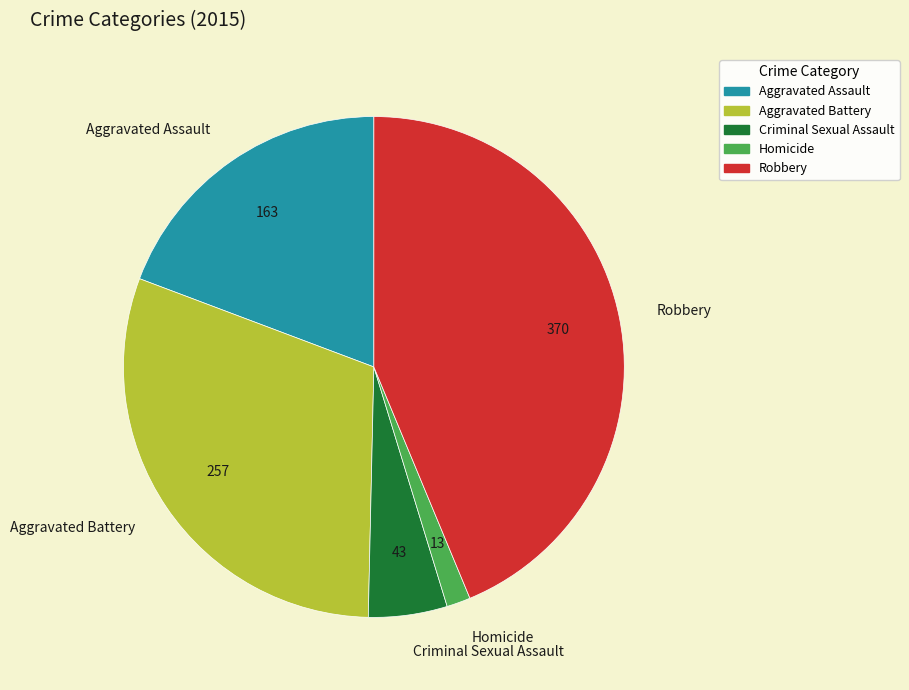

True or false: Homicide accounts for 2% of the total.

True